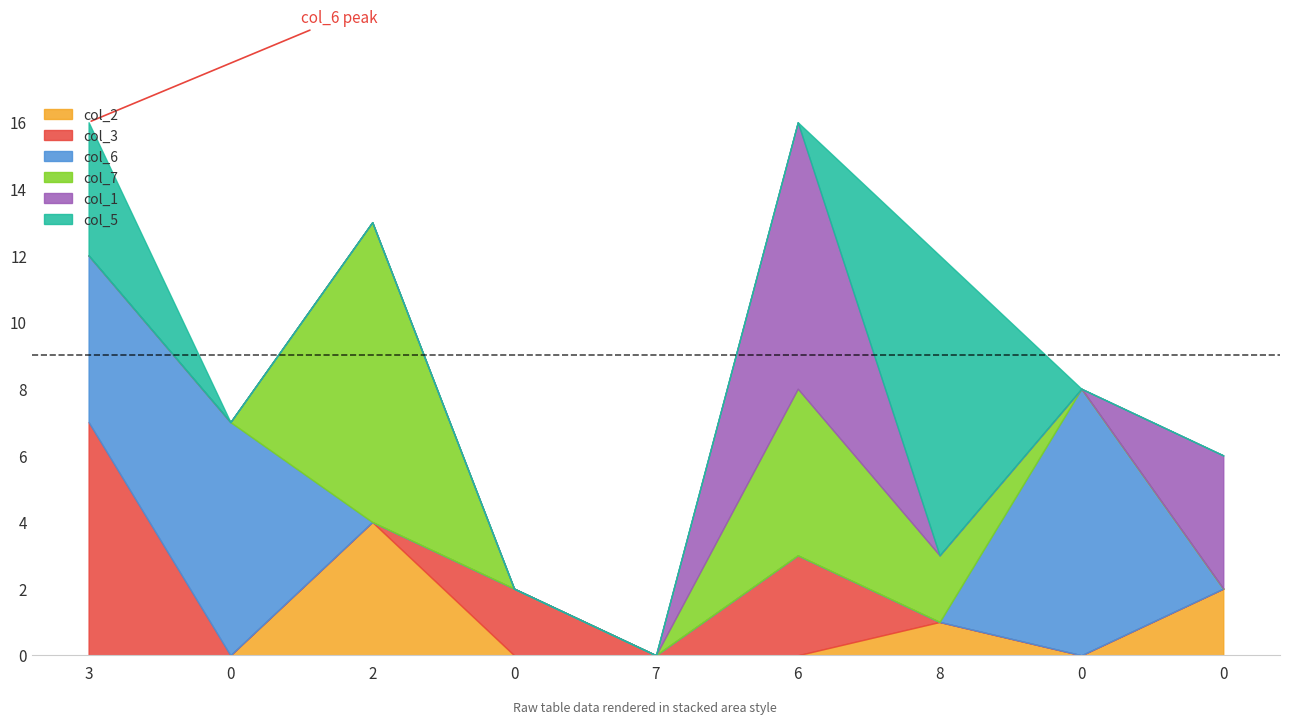

What is the spread (max minus min) of values at 8?

9